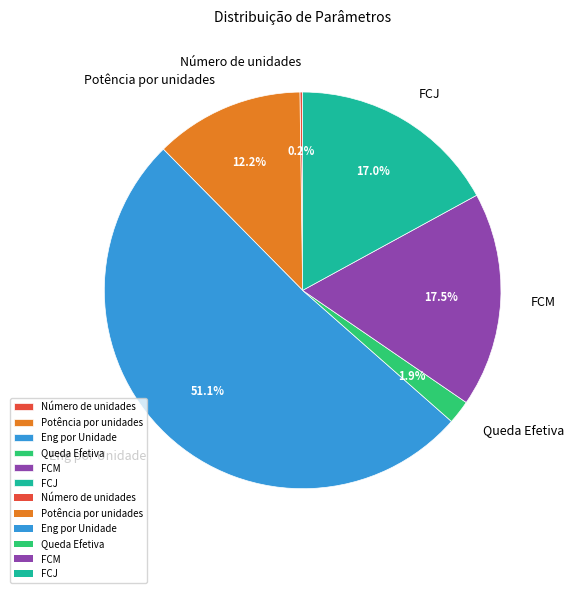

Between Eng por Unidade and FCM, which is larger?

Eng por Unidade